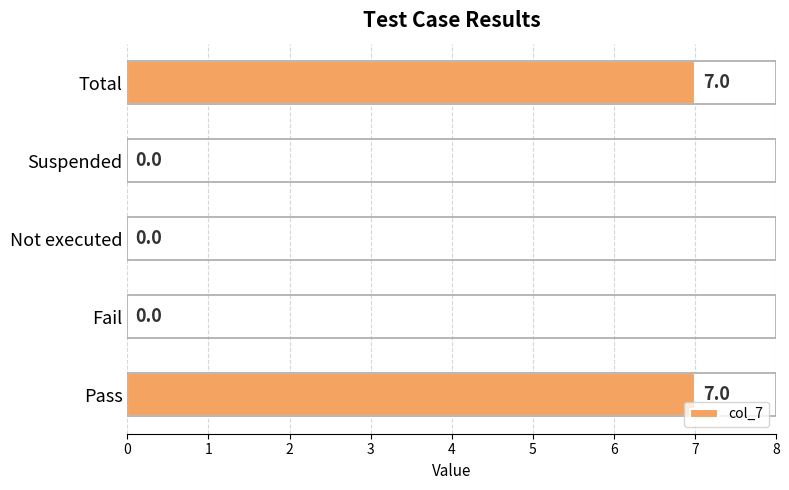

How many positive values are there?

2